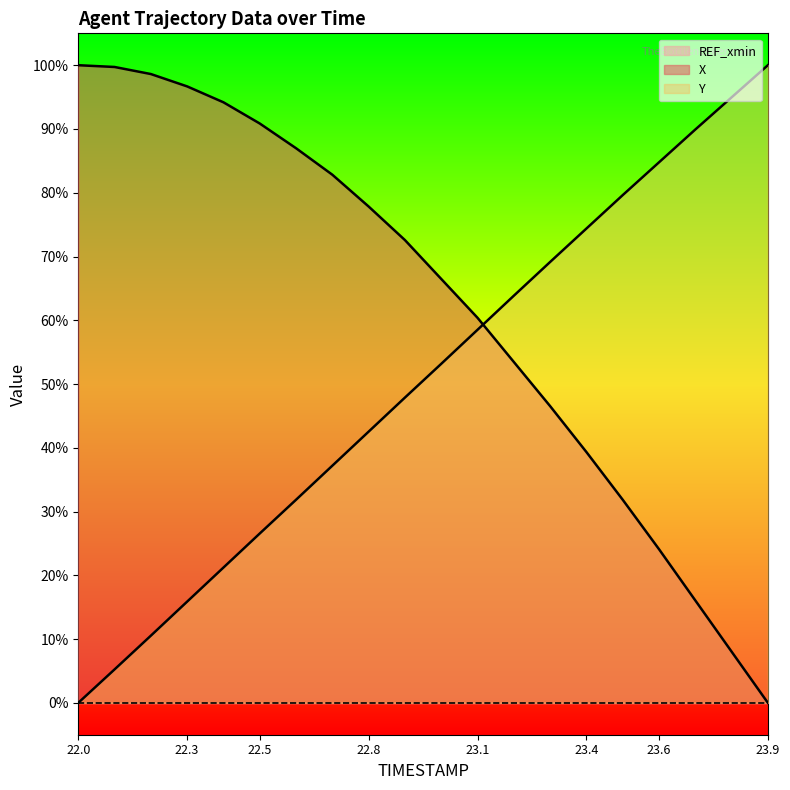

Is the value of Y at 23.7 greater than the value of X at 22.2?

No